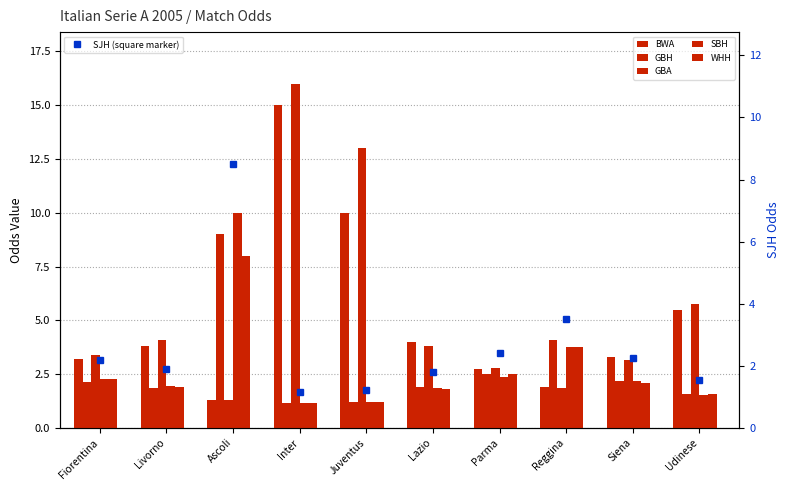

Are the bars horizontal?

No